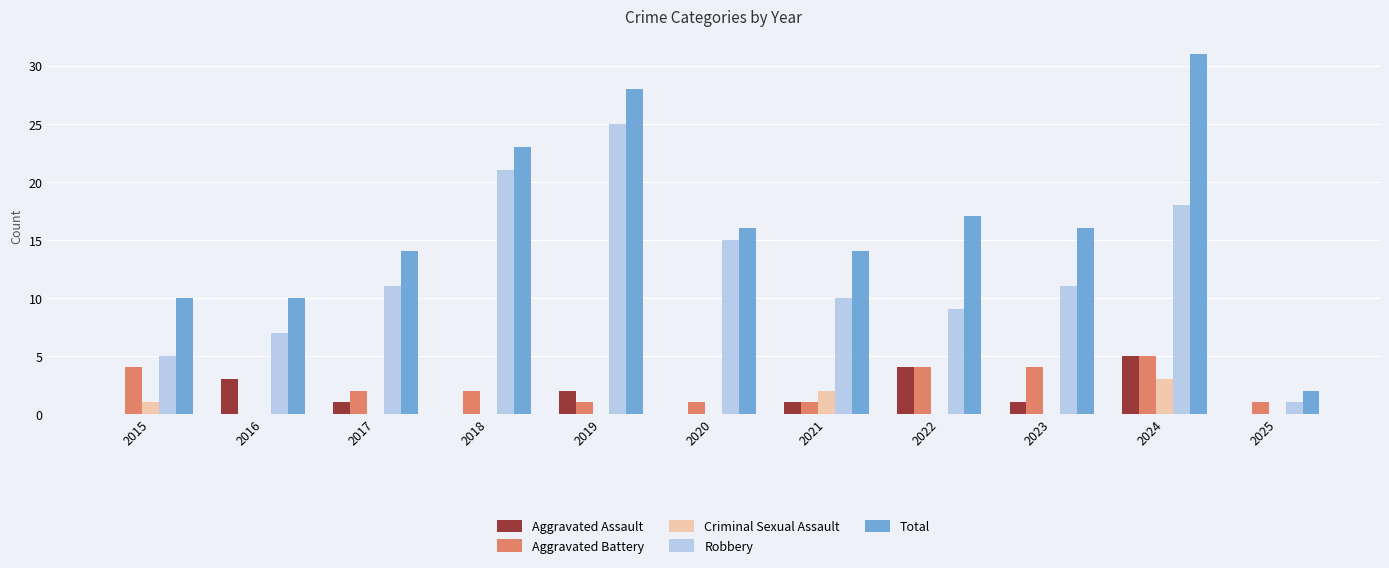

Count the number of data series in this chart.

5